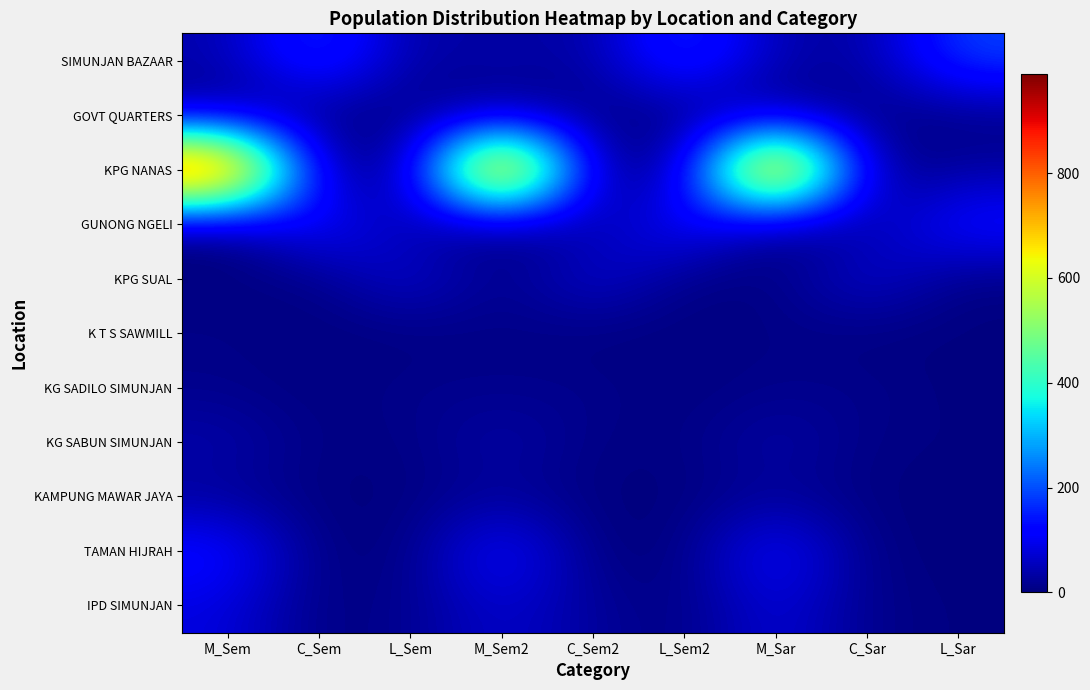

Which series has the largest total across all categories?

KPG NANAS